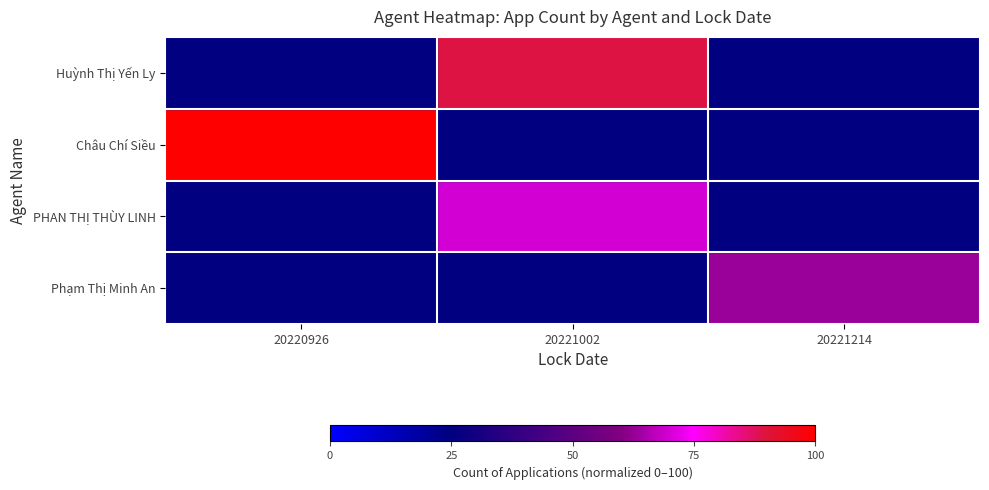

List the series in order of their peak value, highest first.

Châu Chí Siều, Huỳnh Thị Yến Ly, PHAN THỊ THÙY LINH, Phạm Thị Minh An